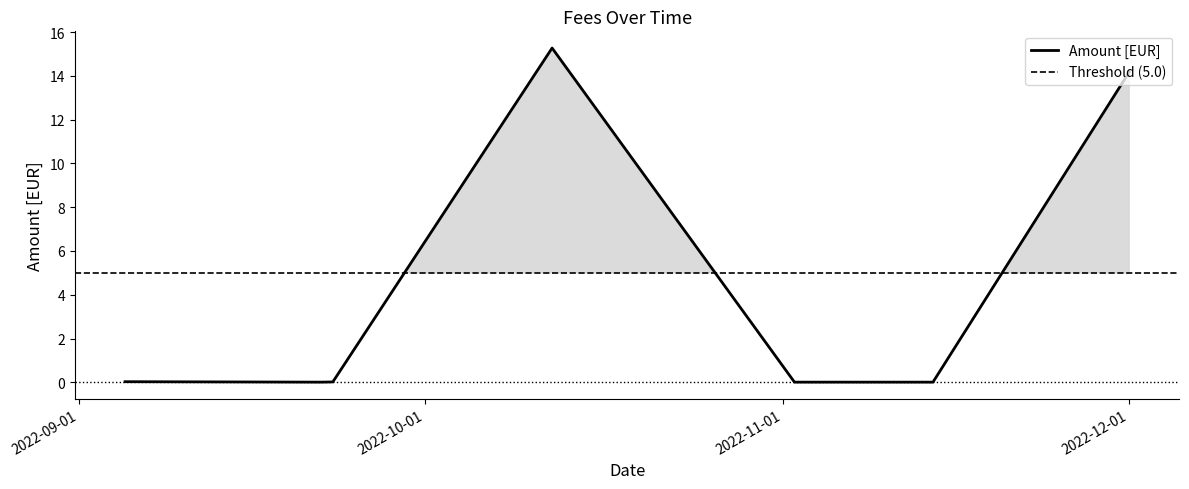

At which category does the chart reach its minimum across all series?

2022-09-22